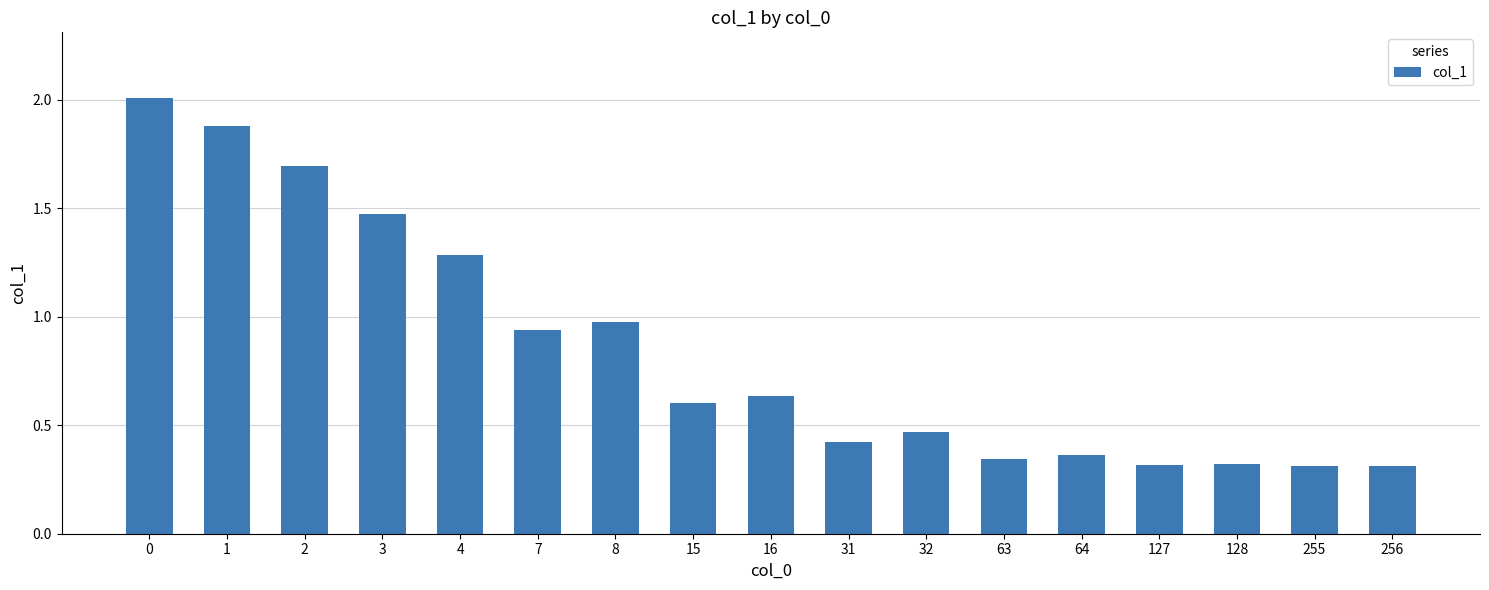

At which label is the value closest to 1?

8